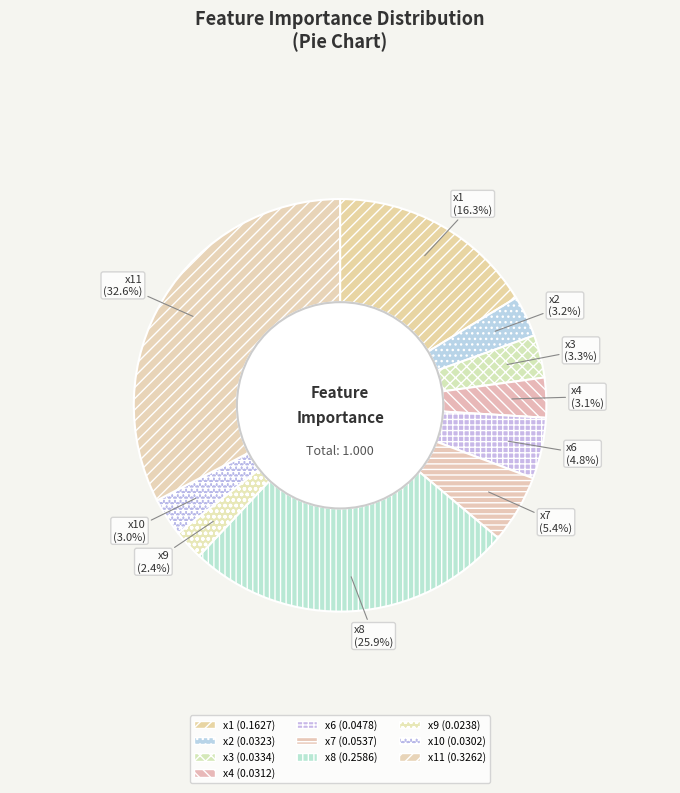

To the nearest percent, what is the average slice percentage?

10%